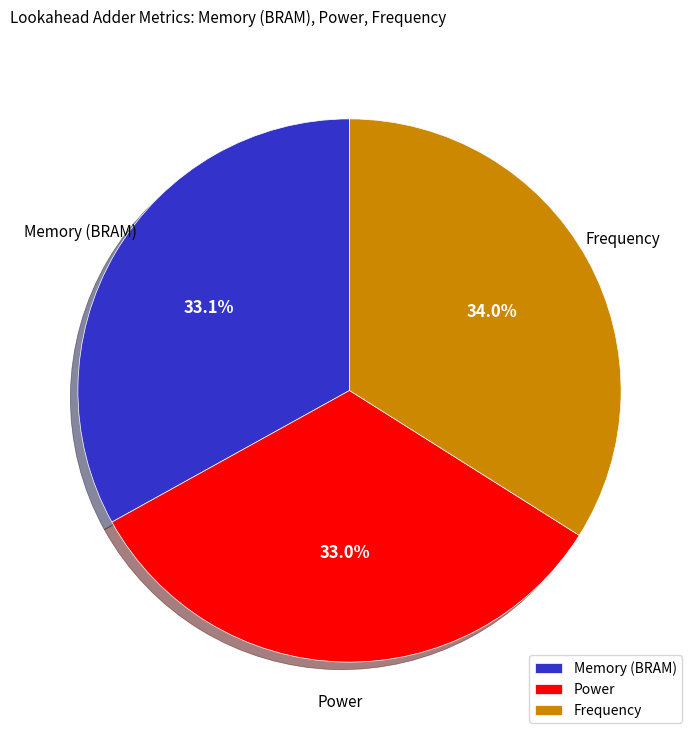

What percentage do Memory (BRAM) and Frequency together represent?

67.0%